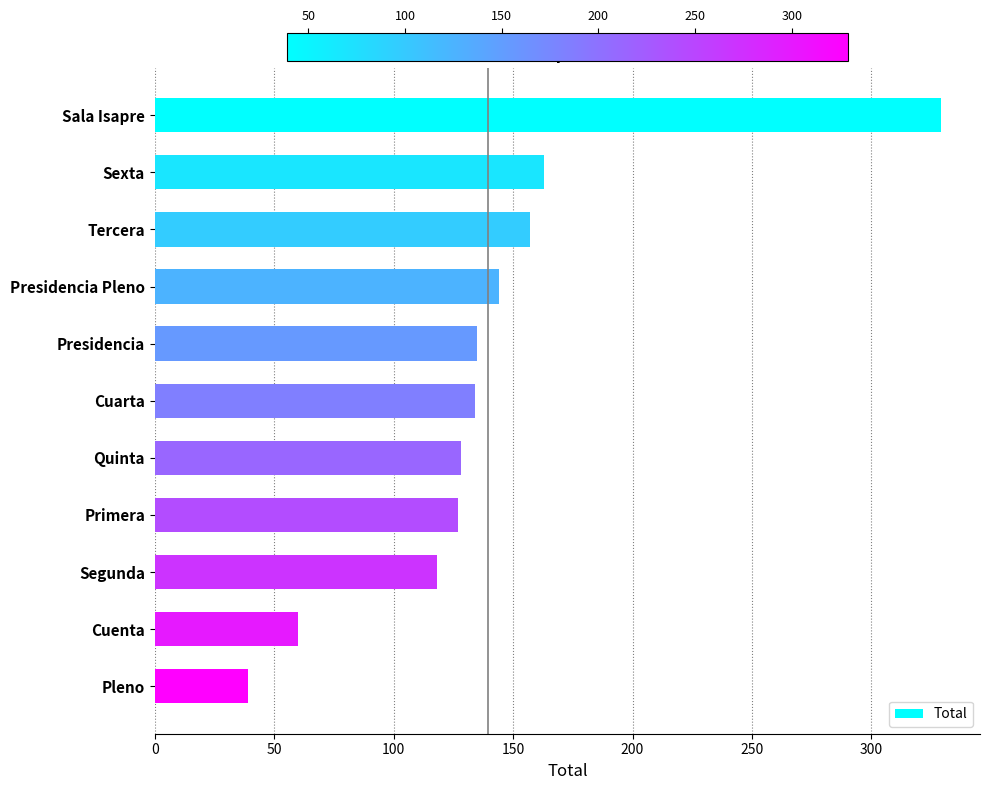

What is the label of the 8th bar from the bottom?

Presidencia Pleno